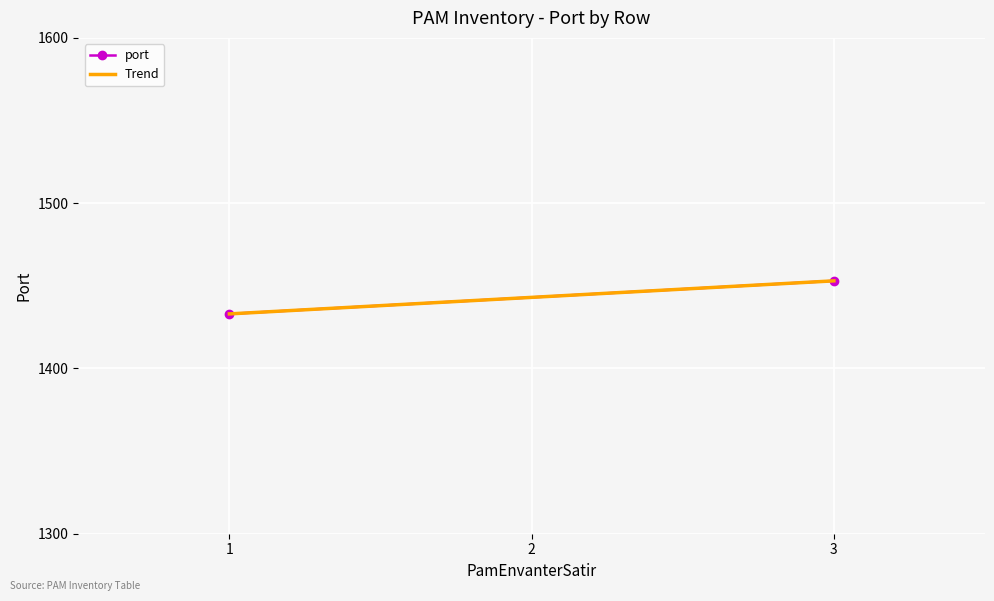

What is the maximum value for Trend?

1453.0